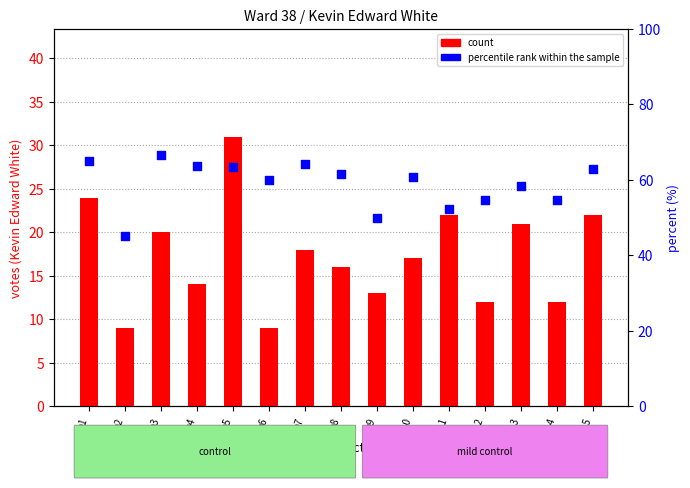

At which category is the sum across all series the highest?

p5